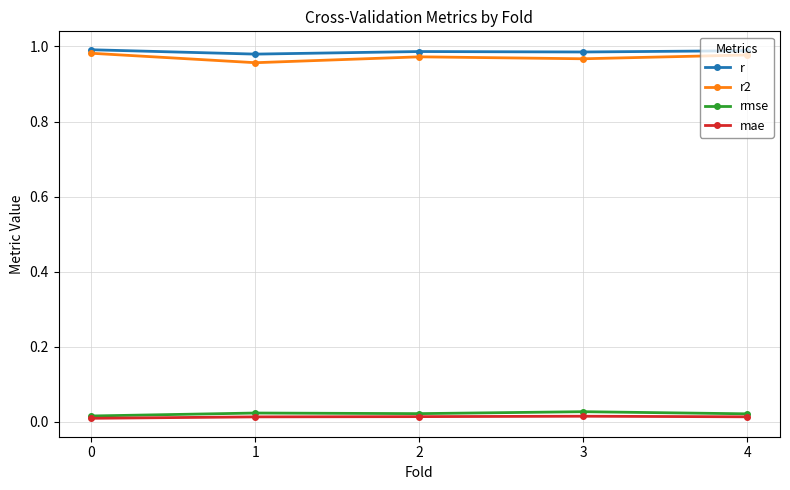

True or false: mae and r intersect in this chart.

False